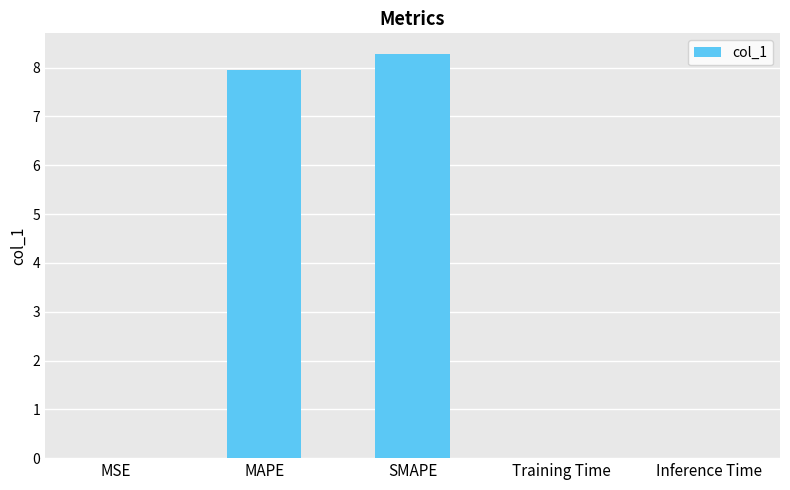

The chart shows a value of 11.7 at SMAPE. True or false?

False